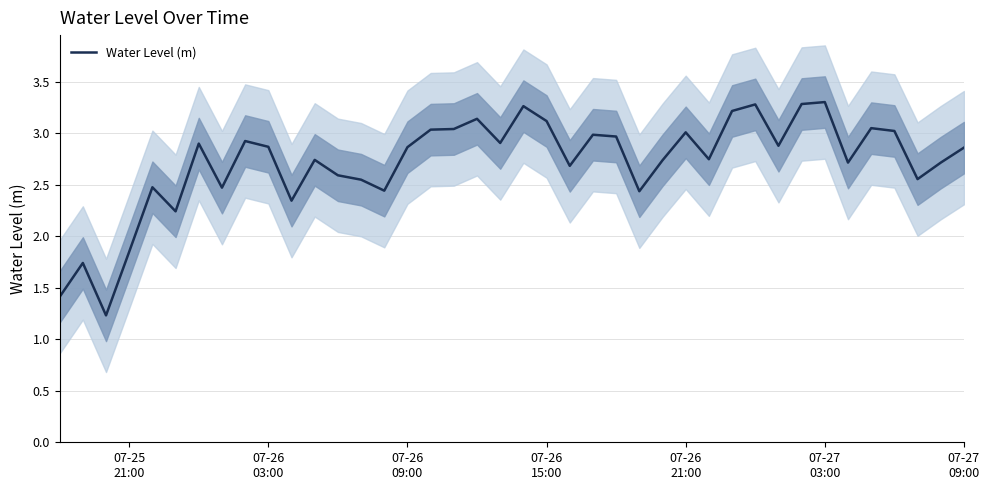

What is the highest value of the Water Level (m) series?

3.3